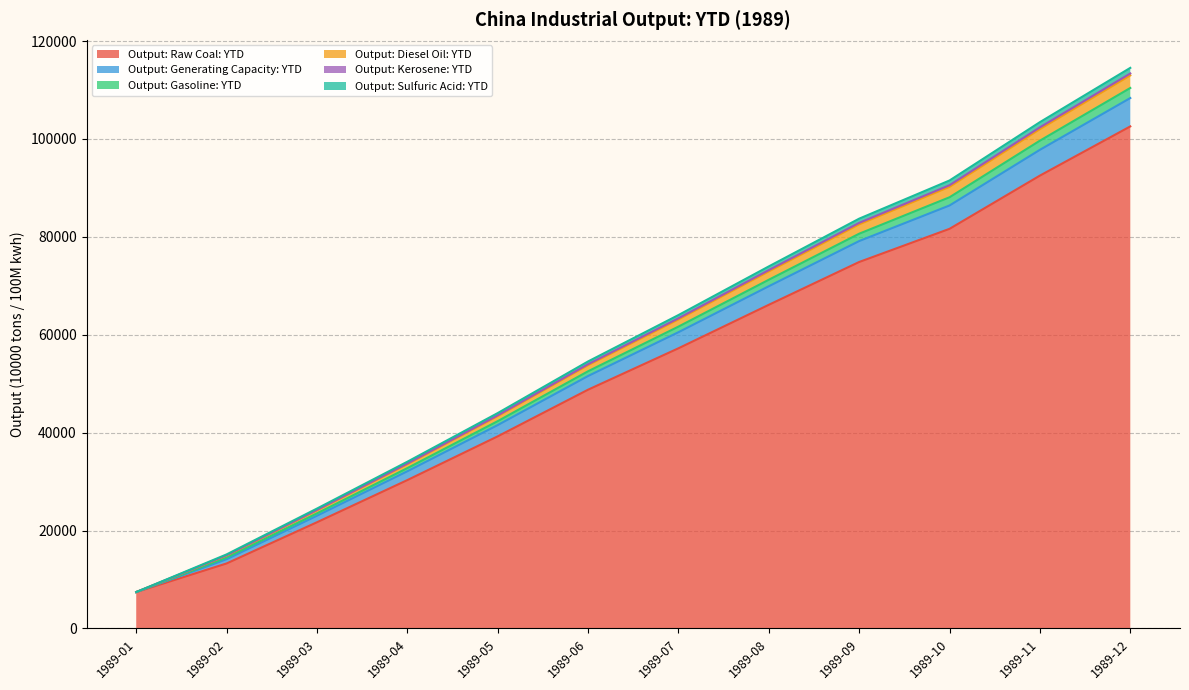

How many lines are shown in the chart?

6